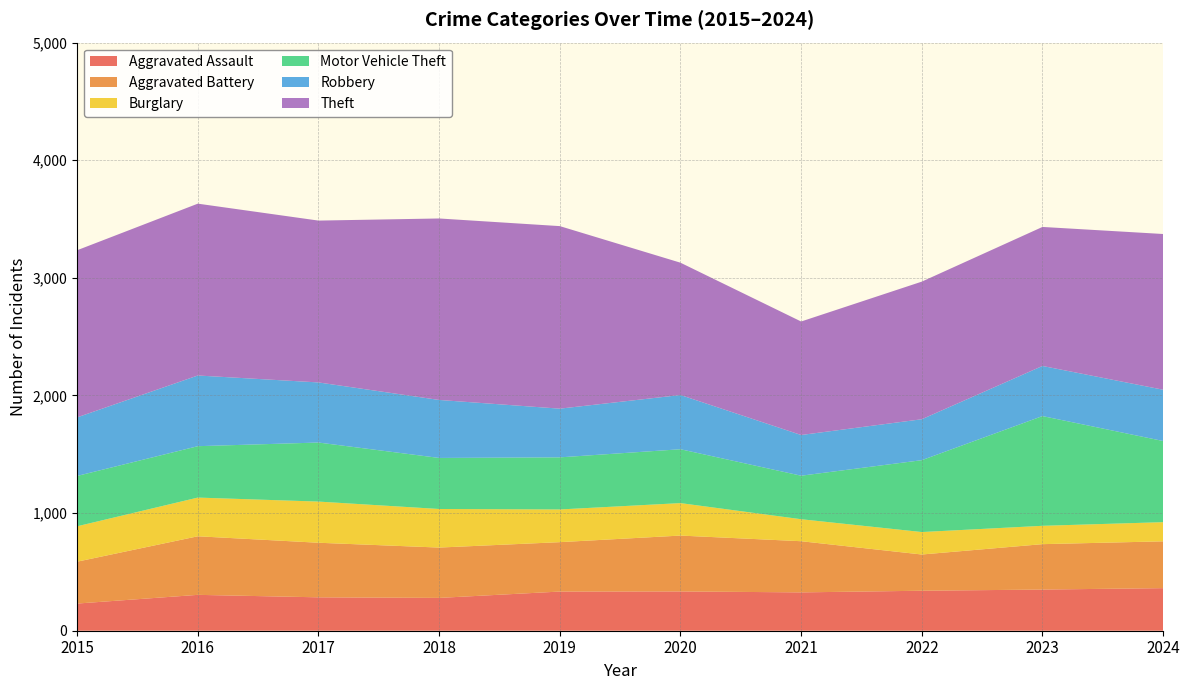

Reading left to right, what are all the values shown in this chart?

Aggravated Assault: 231	305	284	279	333	334	326	340	350	362
Aggravated Battery: 356	498	464	428	420	475	435	308	386	398
Burglary: 301	329	350	328	278	276	187	191	156	163
Motor Vehicle Theft: 428	437	502	434	443	458	370	611	933	690
Robbery: 498	601	511	493	414	461	346	348	426	436
Theft: 1421	1461	1376	1543	1552	1125	965	1170	1182	1324